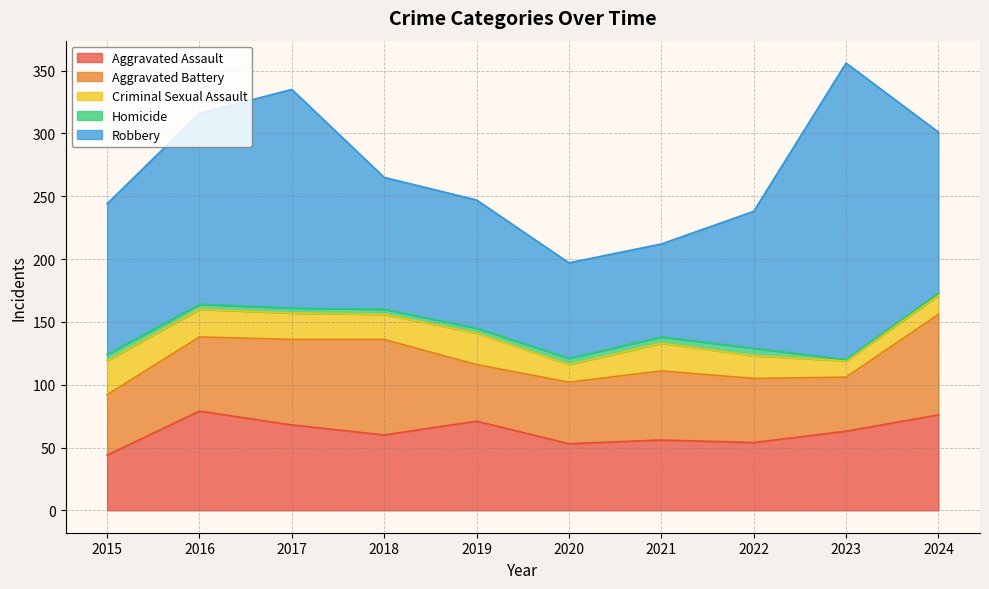

Reading left to right, extract all data points from this chart.

Aggravated Assault: 2015=44	2016=79	2017=68	2018=60	2019=71	2020=53	2021=56	2022=54	2023=63	2024=76
Aggravated Battery: 2015=48	2016=59	2017=68	2018=76	2019=45	2020=49	2021=55	2022=51	2023=43	2024=80
Criminal Sexual Assault: 2015=27	2016=22	2017=21	2018=20	2019=25	2020=14	2021=22	2022=18	2023=13	2024=15
Homicide: 2015=5	2016=4	2017=4	2018=4	2019=4	2020=5	2021=5	2022=6	2023=1	2024=2
Robbery: 2015=120	2016=152	2017=174	2018=105	2019=102	2020=76	2021=74	2022=109	2023=236	2024=128